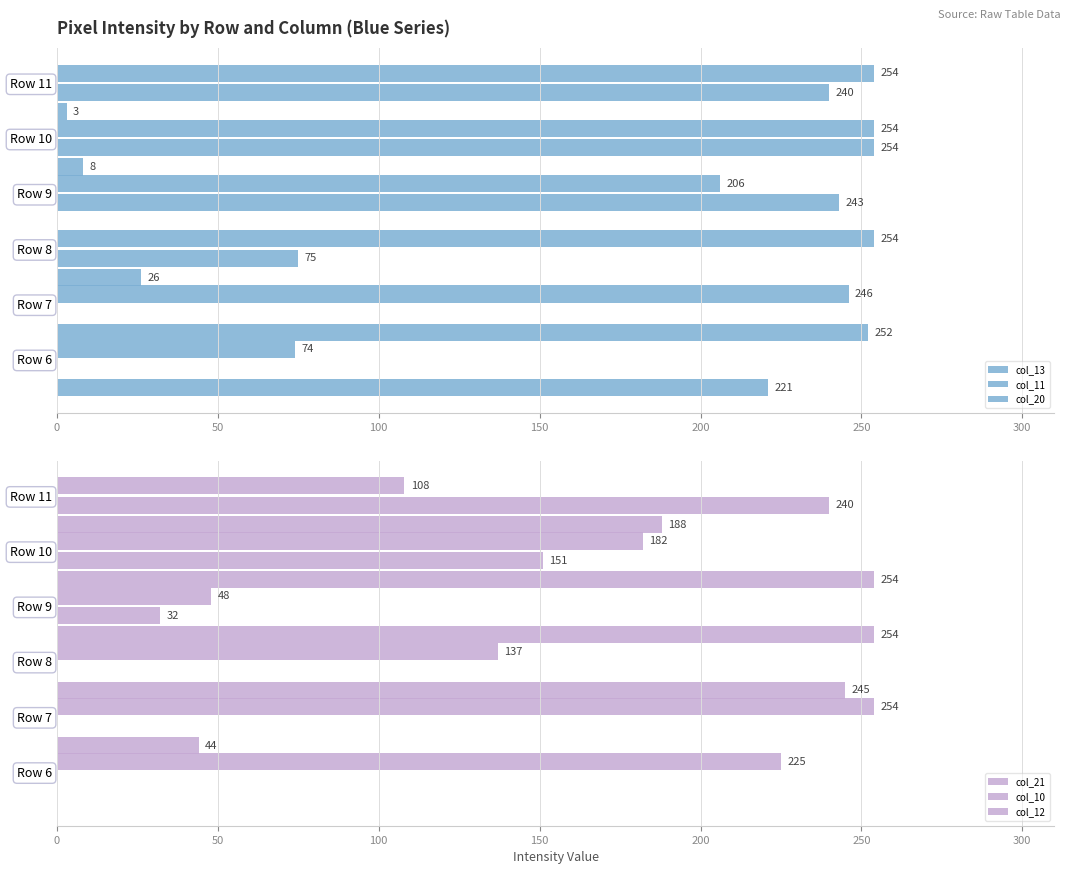

Rank the series at 150 from highest to lowest value.

col_12, col_11, col_13, col_21, col_10, col_20